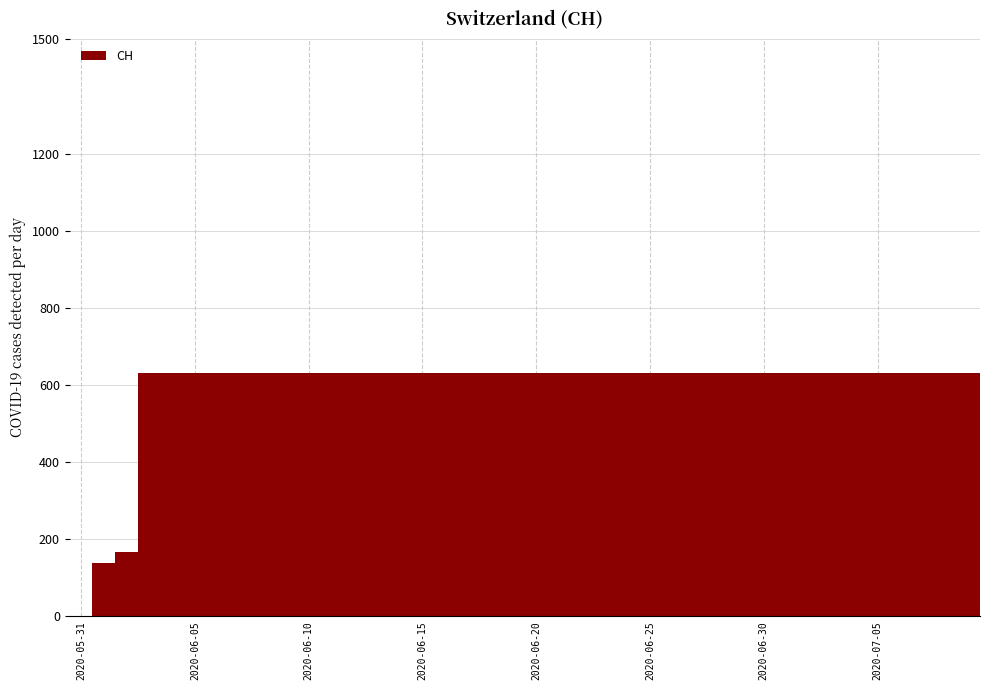

Count the number of data series in this chart.

1